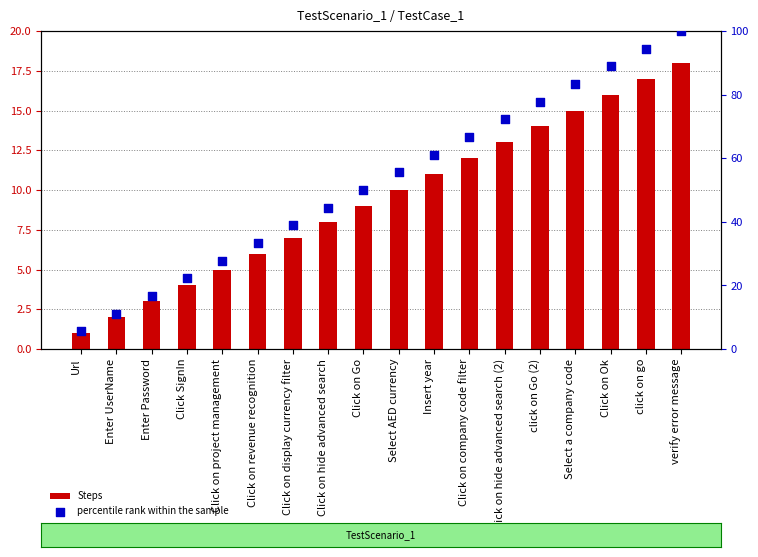

Which series has the widest spread of Y values?

percentile rank within the sample